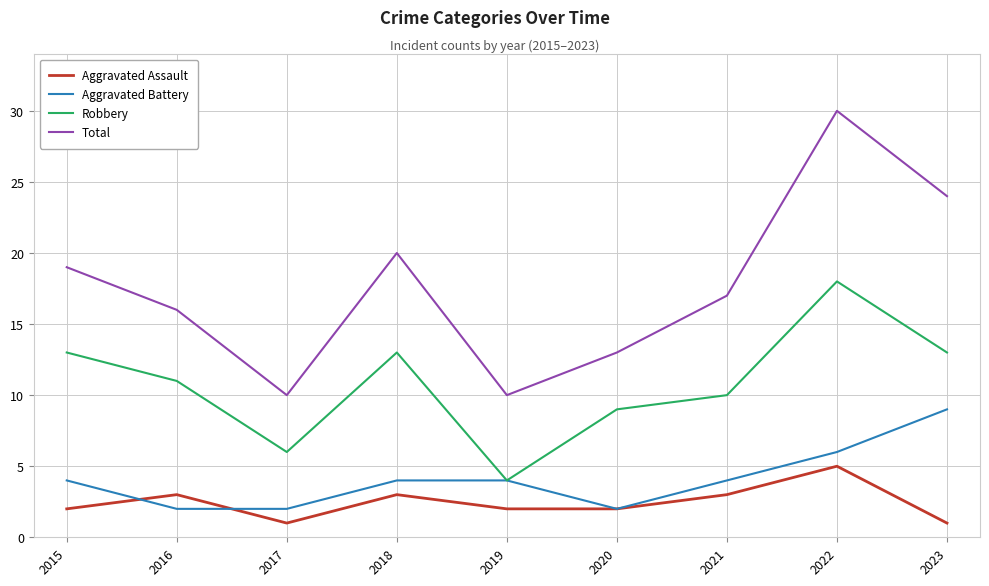

Which series changed the most between 2016 and 2019?

Robbery